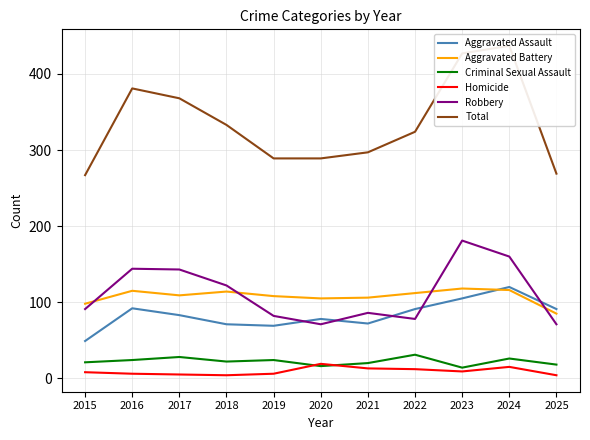

Where is the first local minimum for Aggravated Battery?

2017